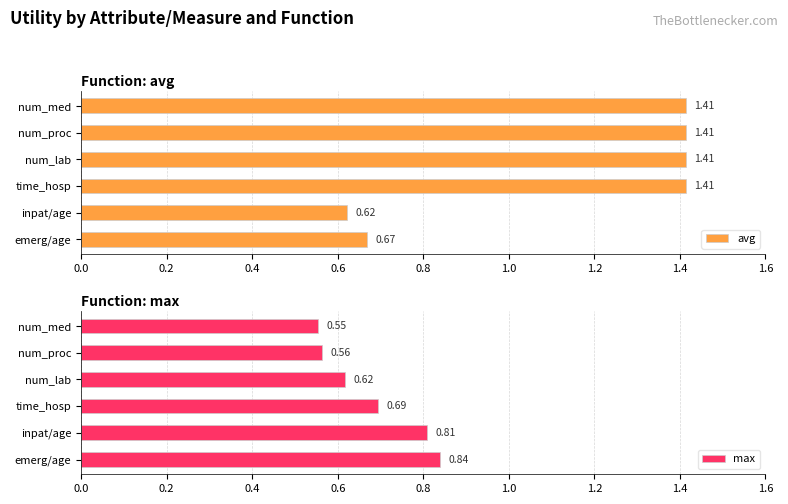

Which series has the largest range (max minus min)?

avg